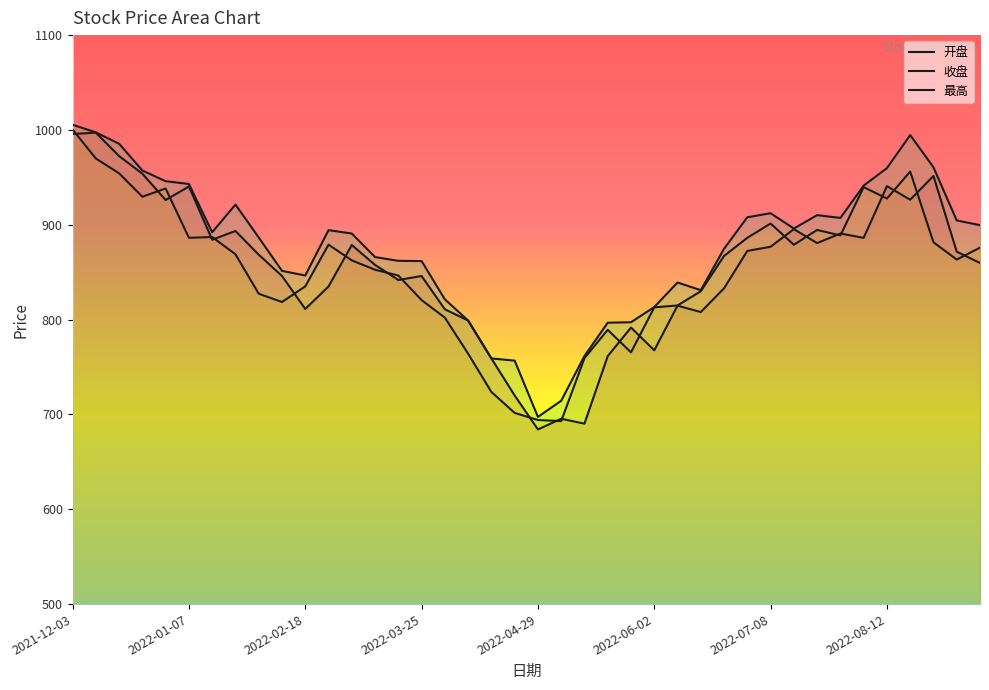

True or false: 开盘 and 最高 cross at least once.

False